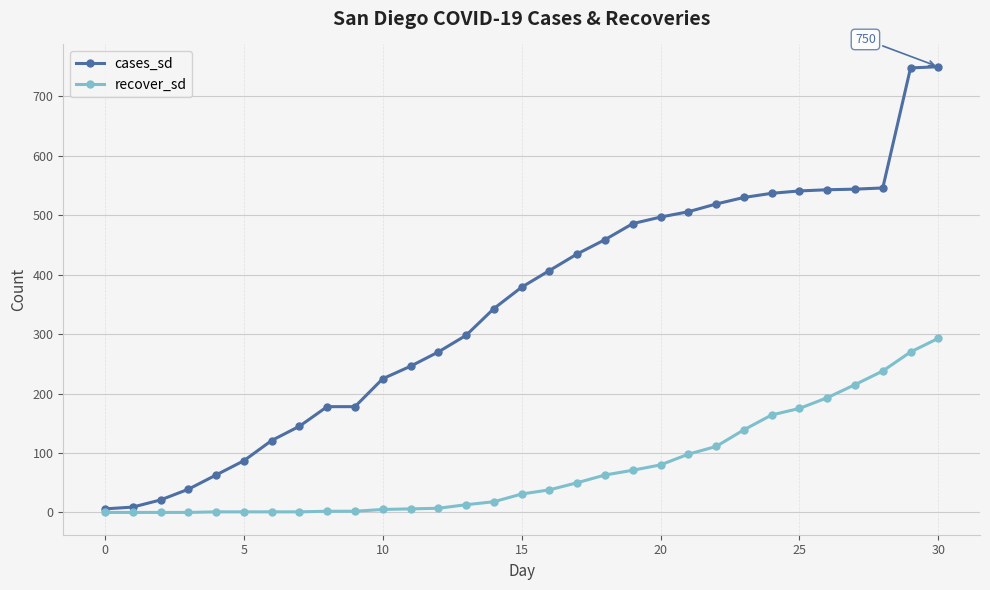

Rank the series by their average value, from highest to lowest.

cases_sd, recover_sd